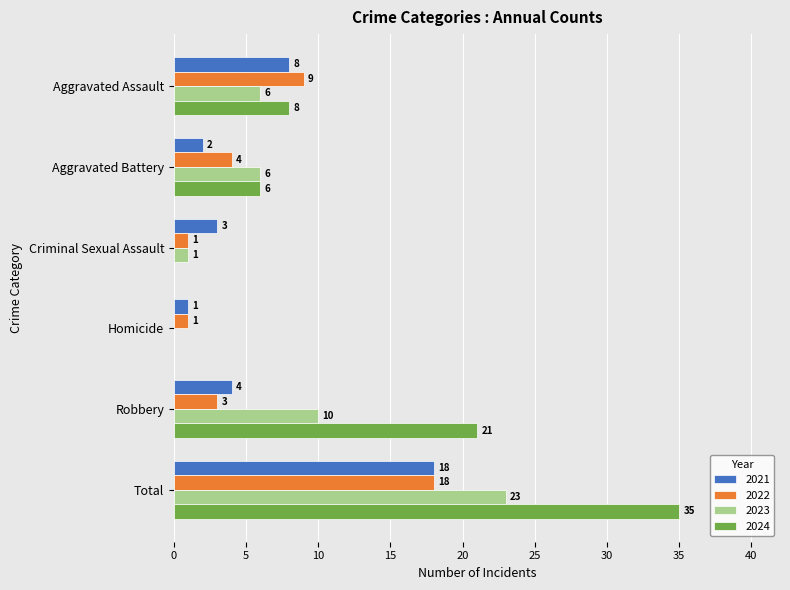

Read the 2024 value at Robbery.

21